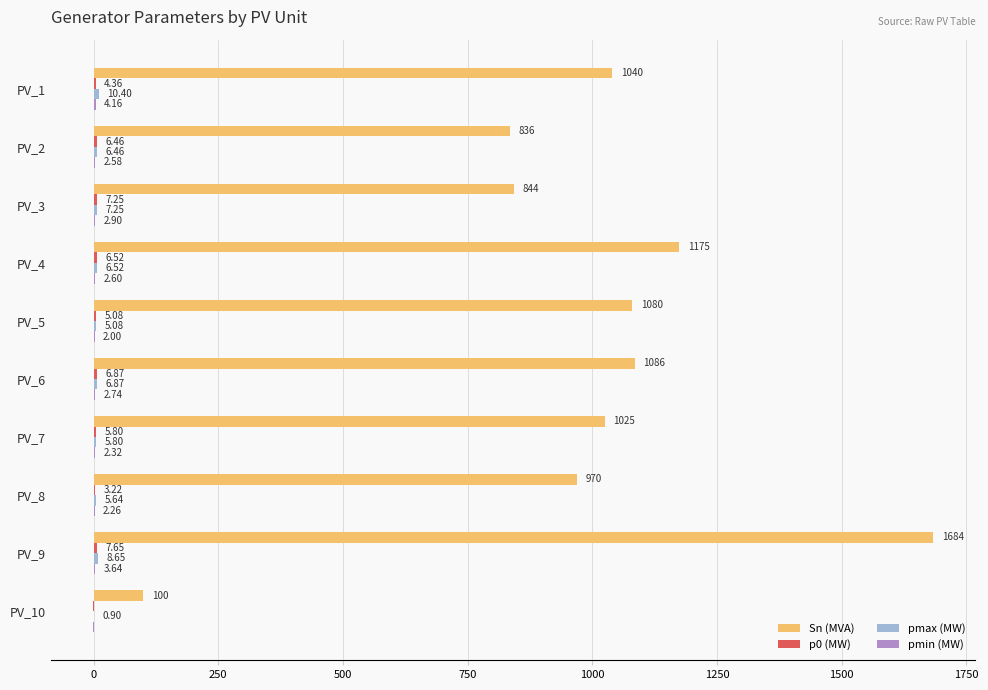

At which category is the sum across all series the highest?

PV_9